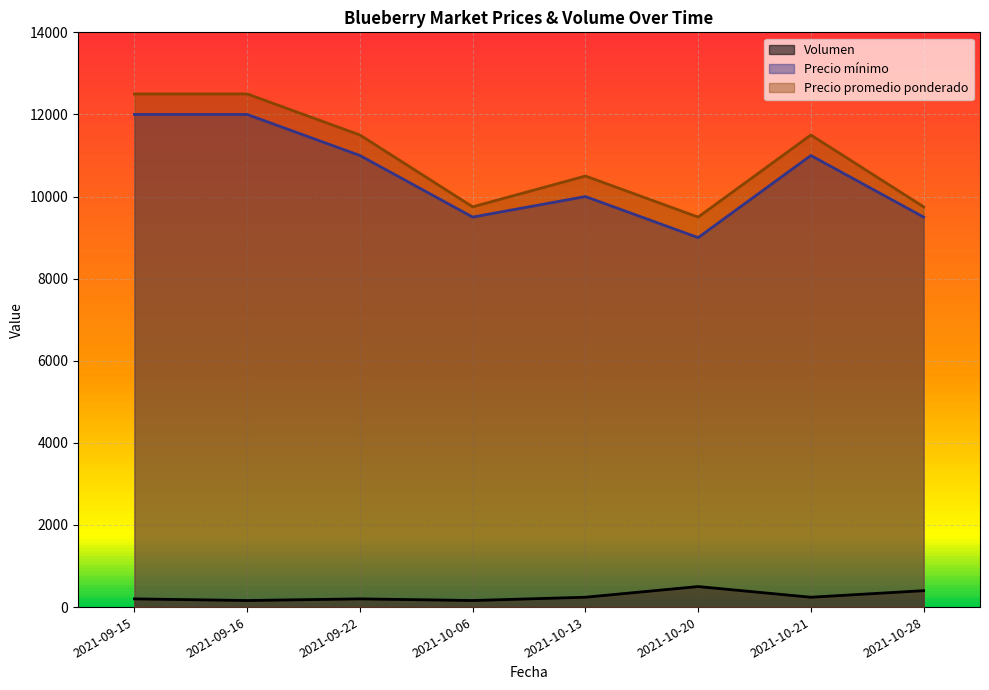

Between 2021-09-16 and 2021-10-06, which series saw the biggest shift?

Precio promedio ponderado